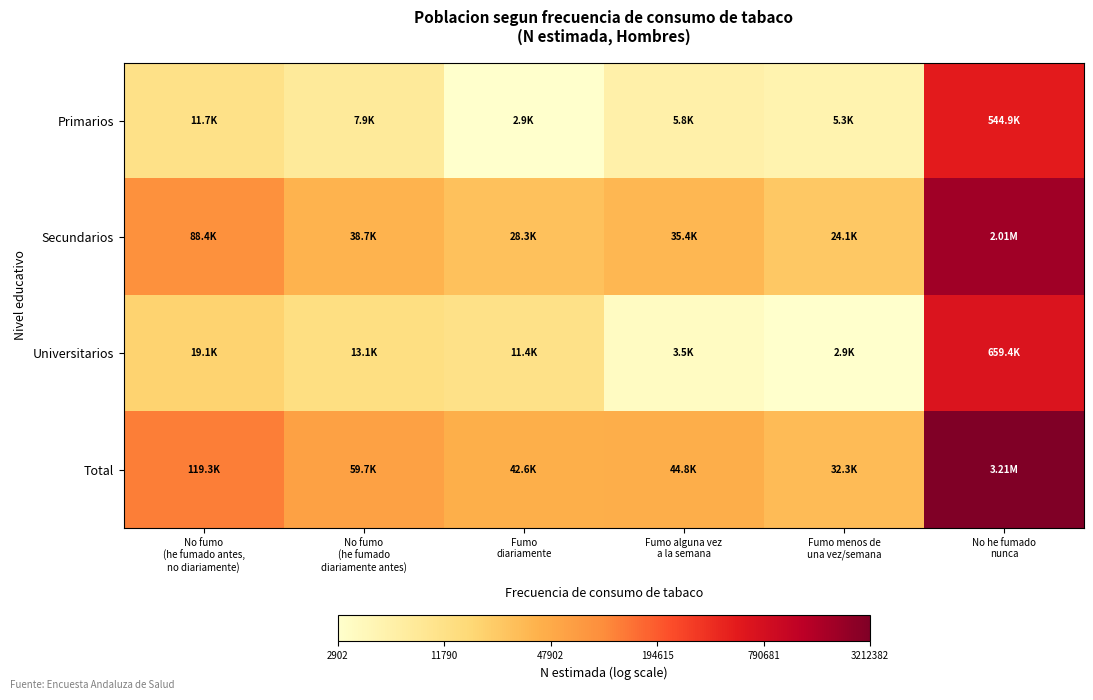

Reading left to right, what are all the values shown in this chart?

Primarios: No fumo
(he fumado antes,
no diariamente)=4.1	No fumo
(he fumado
diariamente antes)=3.9	Fumo
diariamente=3.5	Fumo alguna vez
a la semana=3.8	Fumo menos de
una vez/semana=3.7	No he fumado
nunca=5.7
Secundarios: No fumo
(he fumado antes,
no diariamente)=4.9	No fumo
(he fumado
diariamente antes)=4.6	Fumo
diariamente=4.5	Fumo alguna vez
a la semana=4.5	Fumo menos de
una vez/semana=4.4	No he fumado
nunca=6.3
Universitarios: No fumo
(he fumado antes,
no diariamente)=4.3	No fumo
(he fumado
diariamente antes)=4.1	Fumo
diariamente=4.1	Fumo alguna vez
a la semana=3.5	Fumo menos de
una vez/semana=3.5	No he fumado
nunca=5.8
Total: No fumo
(he fumado antes,
no diariamente)=5.1	No fumo
(he fumado
diariamente antes)=4.8	Fumo
diariamente=4.6	Fumo alguna vez
a la semana=4.7	Fumo menos de
una vez/semana=4.5	No he fumado
nunca=6.5